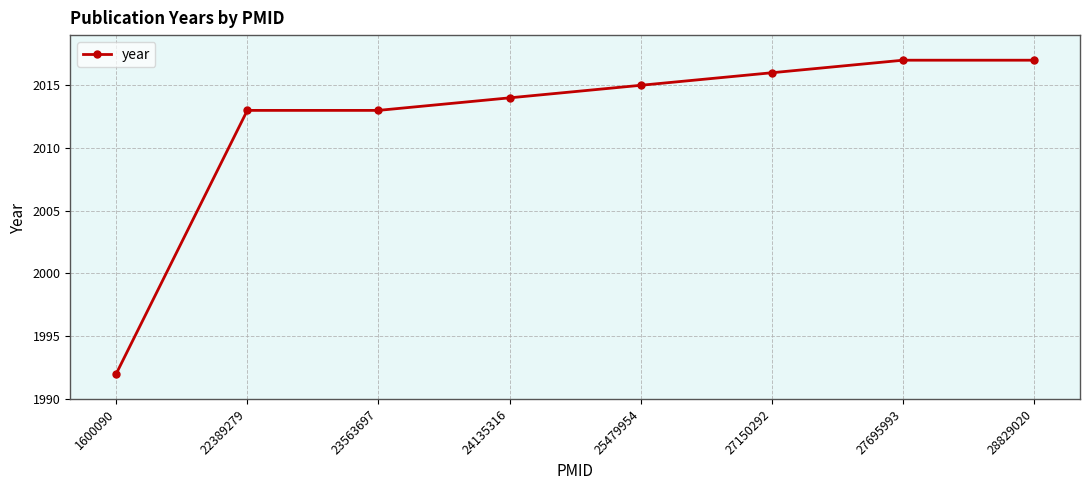

What is the value of the 5th point from the left?

2015